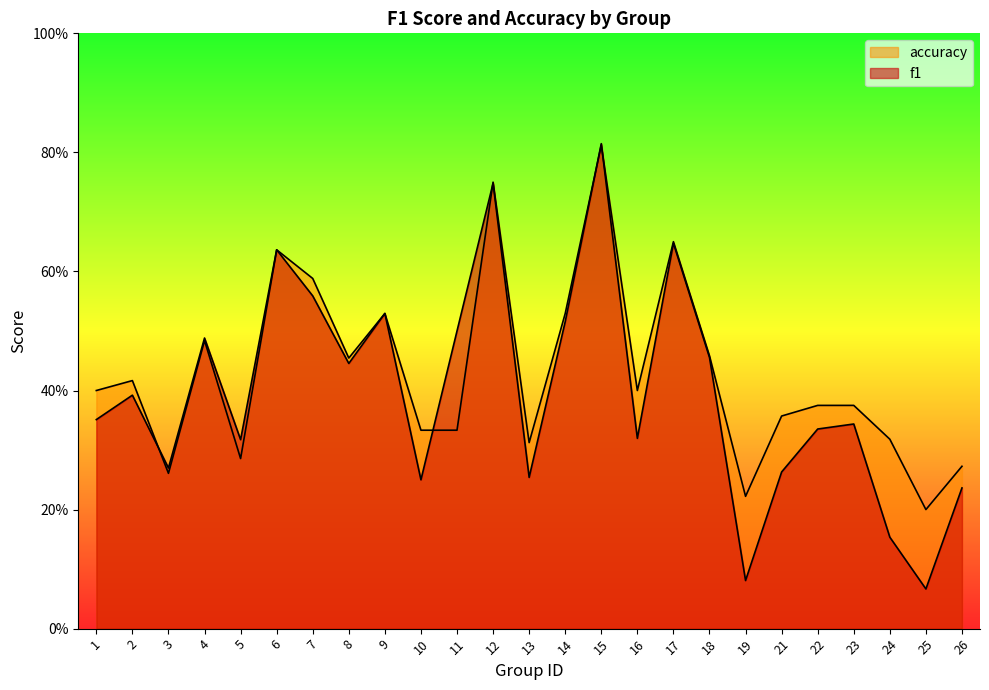

Which label corresponds to the largest value in the chart?

15